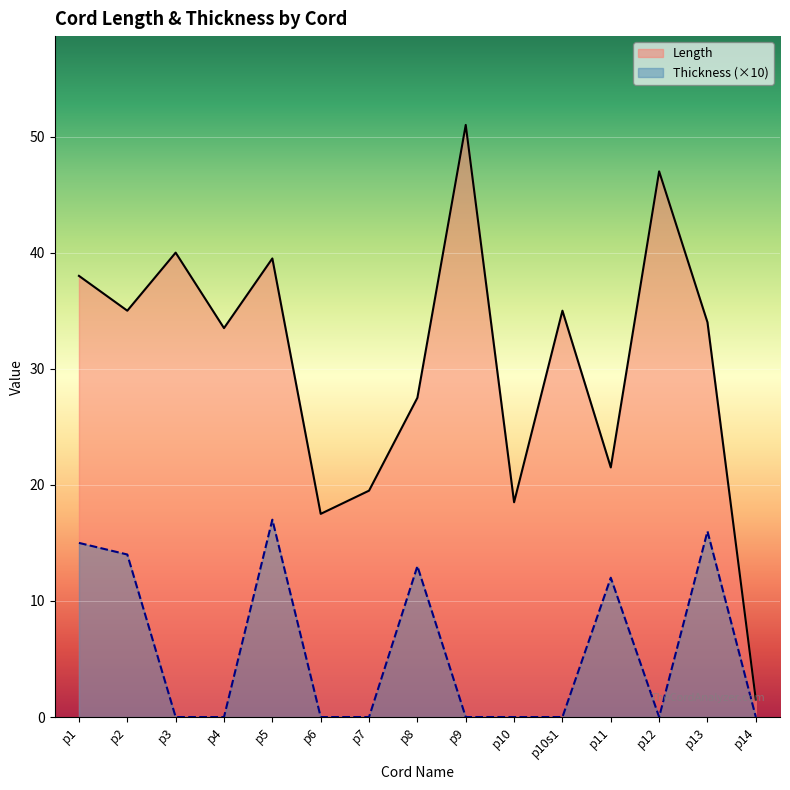

Is it true that Length equals 12.4 at p8?

False